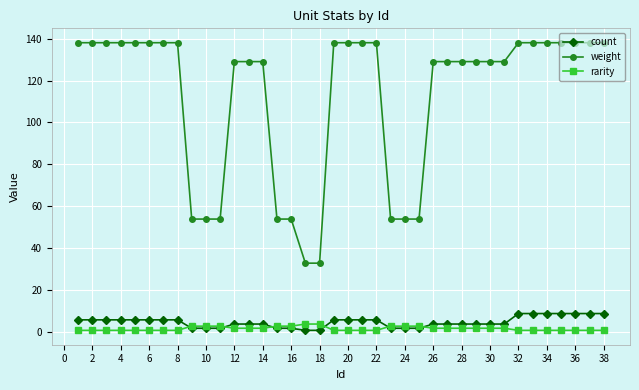

What is the difference between the second highest and second lowest values in the count series?

8